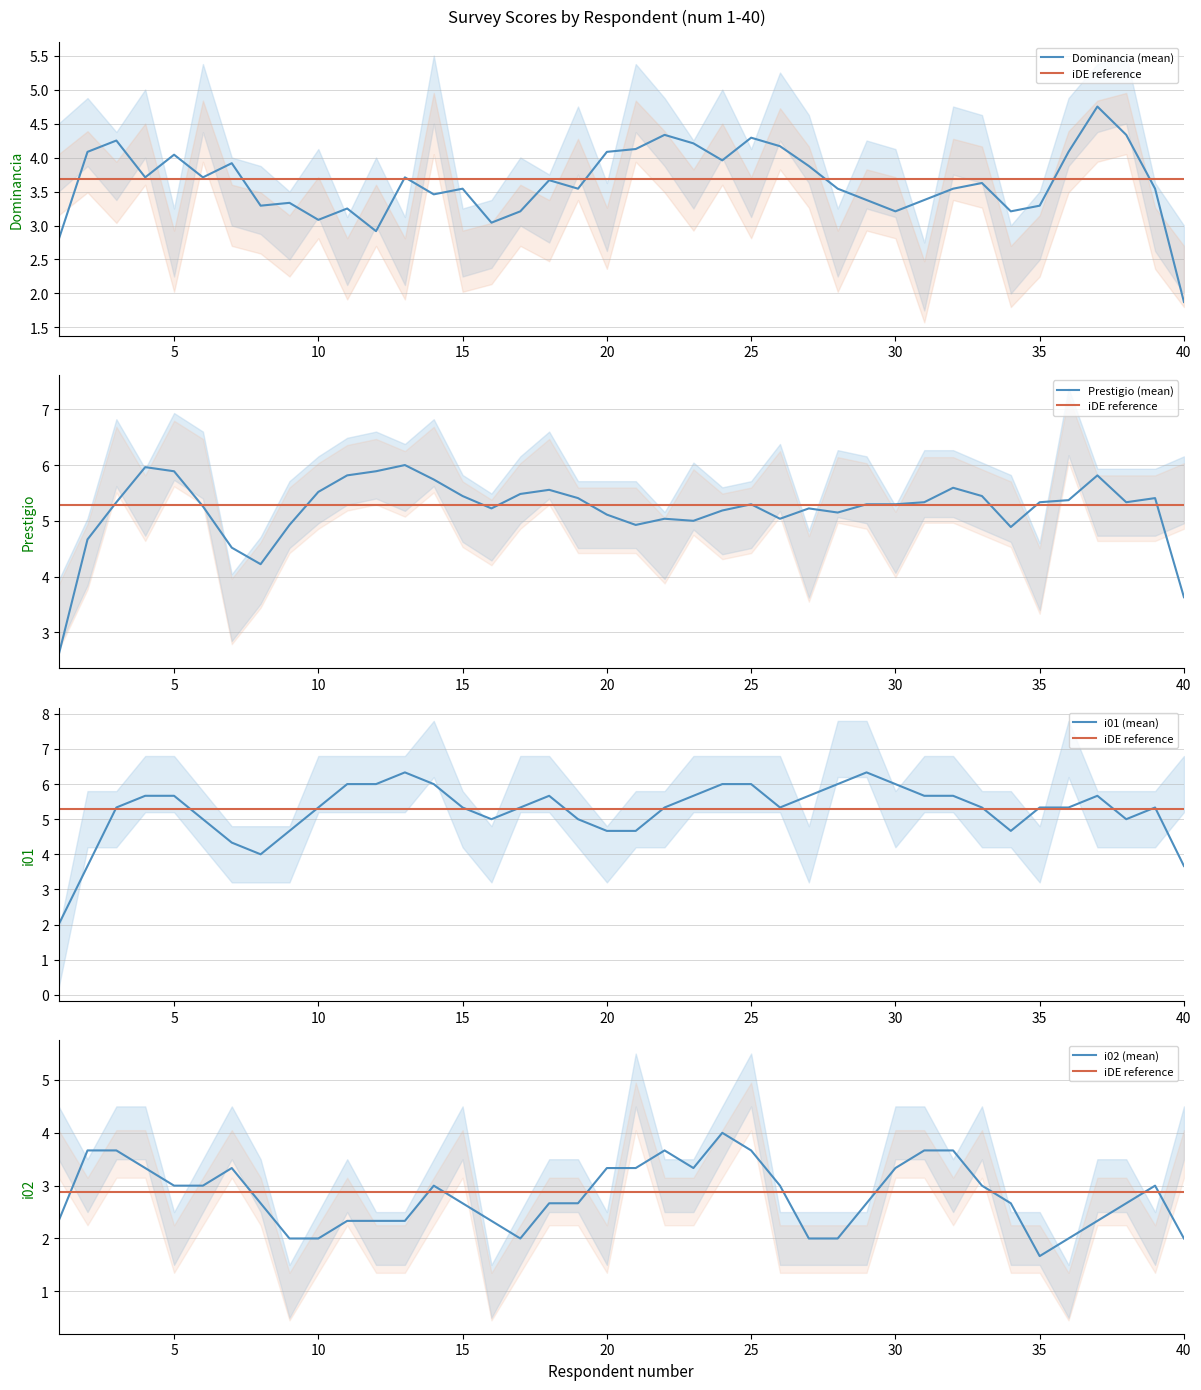

True or false: iDE reference has more than 0 interior local peaks.

False